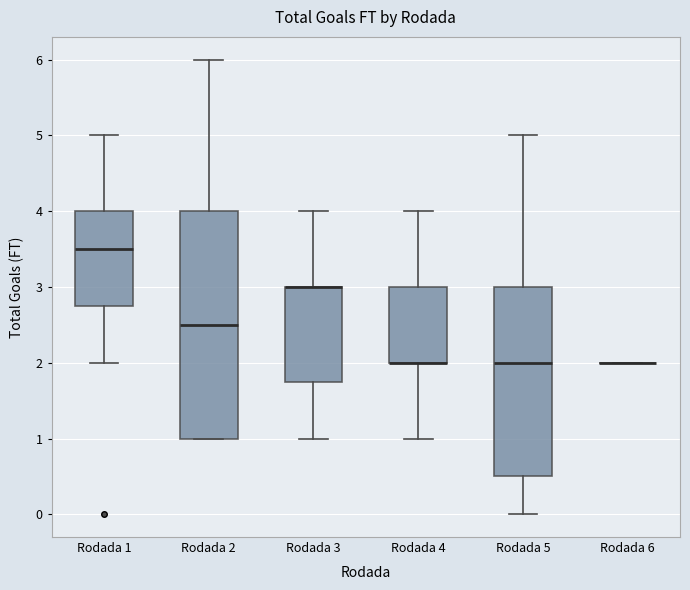

Reading left to right, read every box against the y-axis: the position of its median line, the range the box covers, and the ends of its whiskers. The values are not printed on the chart, so give them approximately, as read against the axis.

Rodada 1: median 3.5, box 2.8 to 4.0, whiskers 2.0 to 5.0
Rodada 2: median 2.5, box 1.0 to 4.0, whiskers 1.0 to 6.0
Rodada 3: median 3.0 (drawn on the box's upper edge), box 1.8 to 3.0, whiskers 1.0 to 4.0
Rodada 4: median 2.0 (drawn on the box's lower edge), box 2.0 to 3.0, whiskers 1.0 to 4.0
Rodada 5: median 2.0, box 0.5 to 3.0, whiskers 0.0 to 5.0
Rodada 6: box collapsed to a line at 2.0, whiskers 2.0 to 2.0